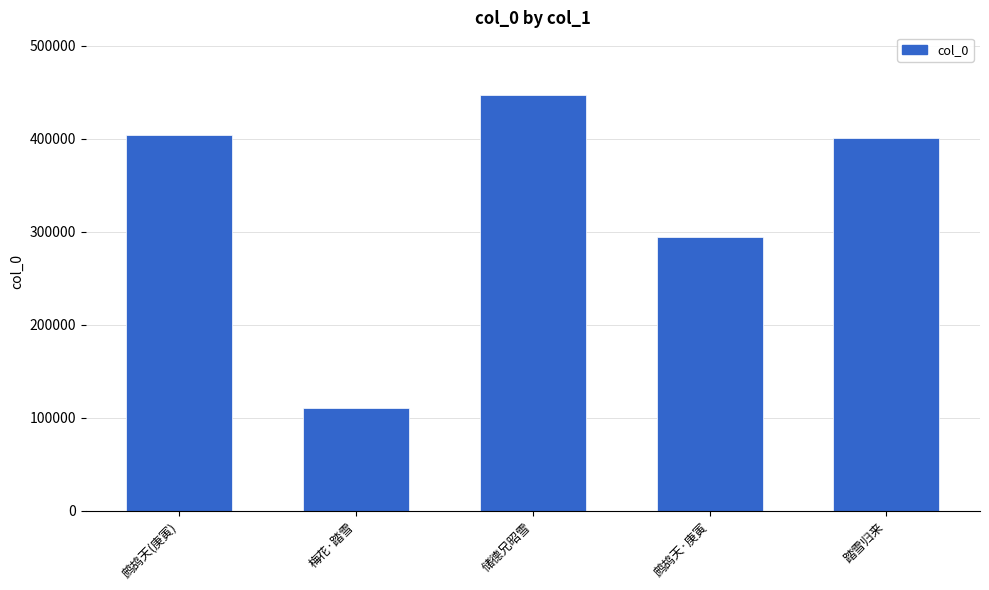

Where does the data first go above 400353?

鹧鸪天(庚寅)